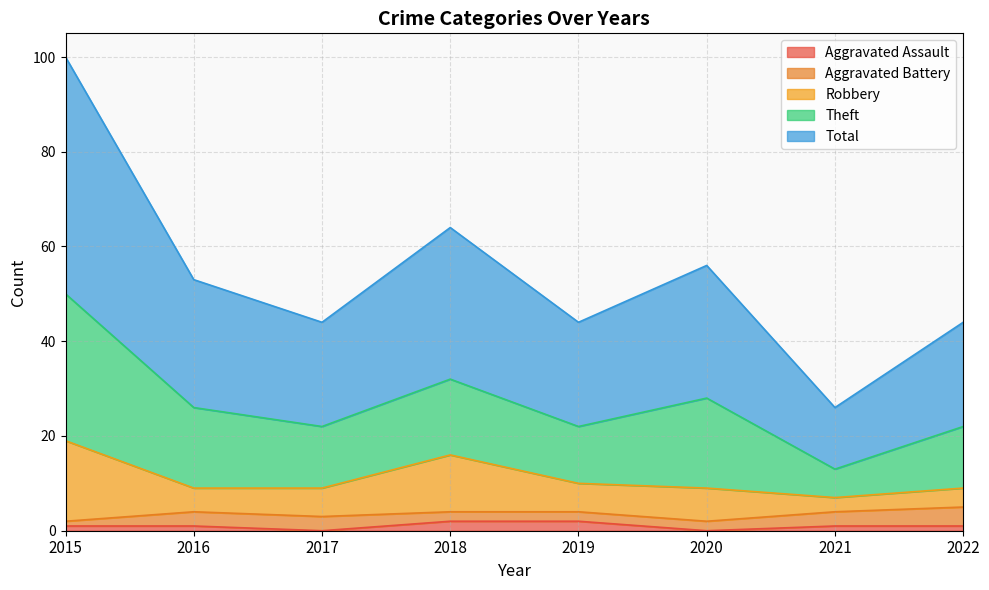

Which series has the largest range (max minus min)?

Total